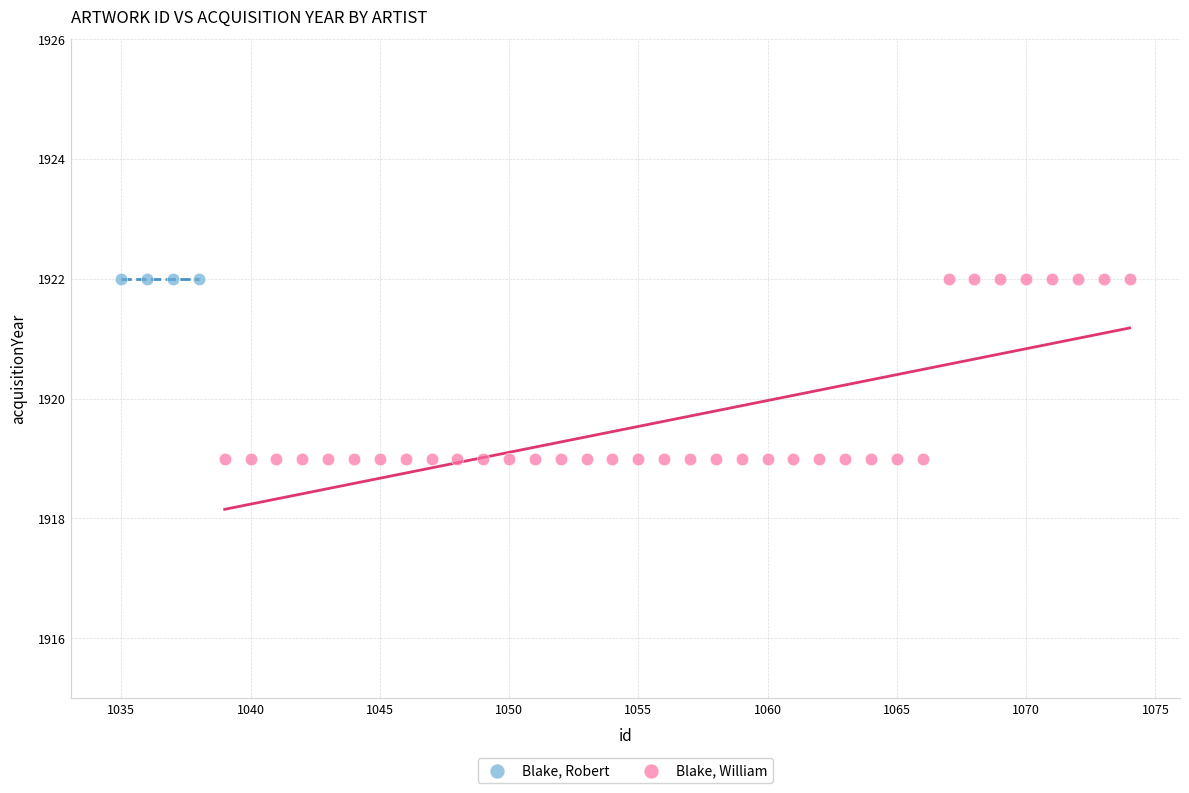

Which series reaches the minimum Y coordinate?

Blake, William